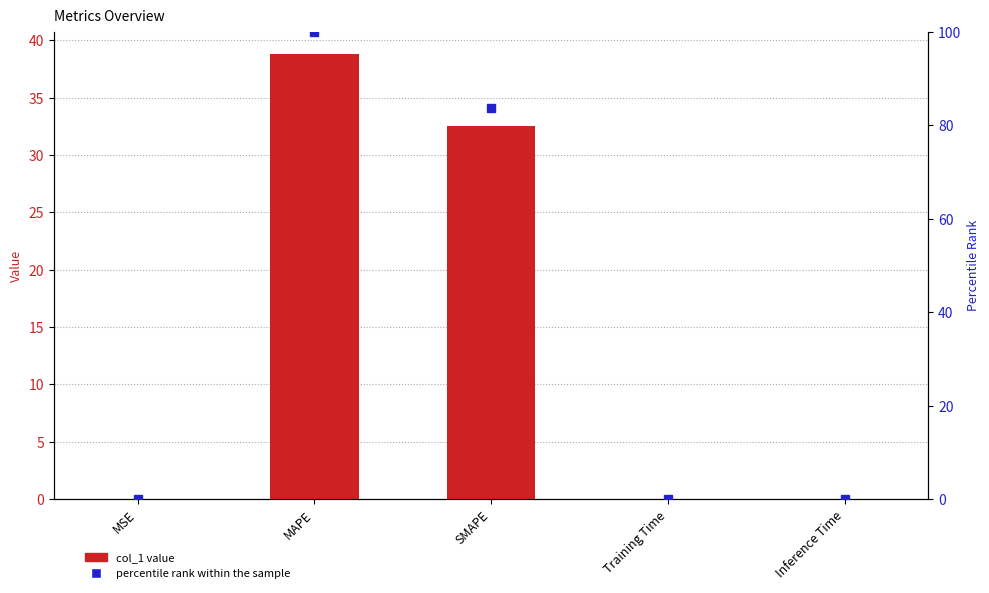

At Training Time, list the series in order from smallest to largest.

col_1, percentile rank within the sample